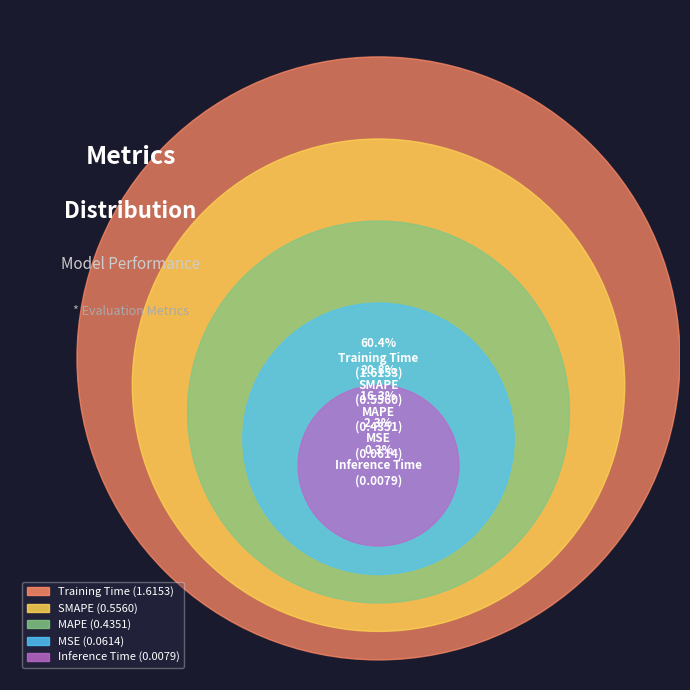

What is the largest slice in the pie chart?

Training Time